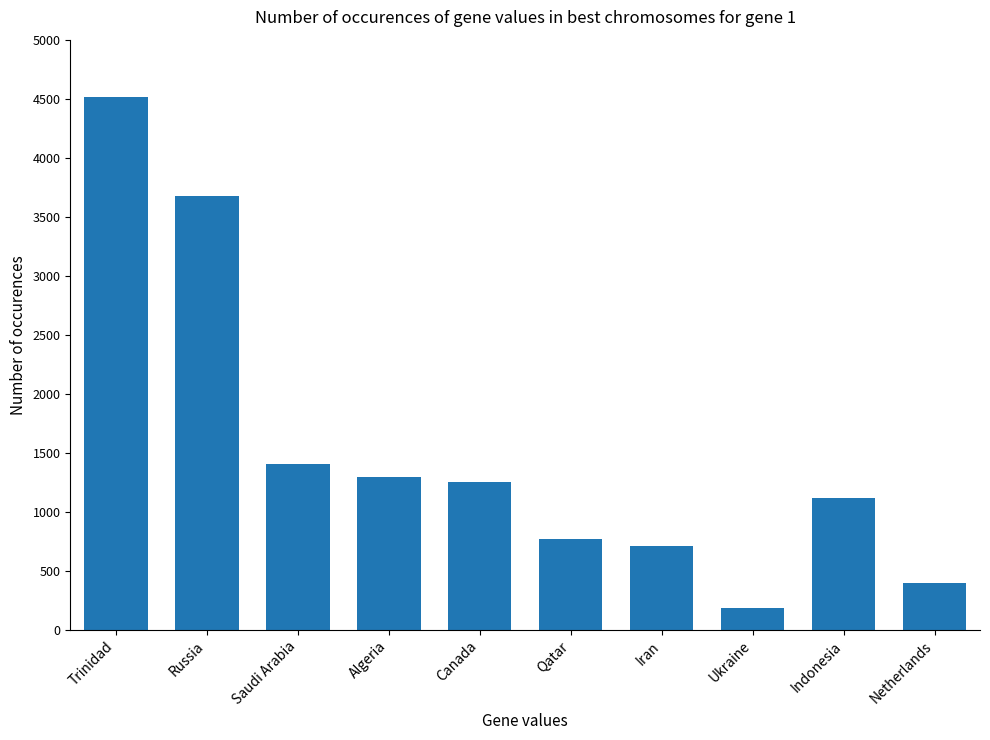

Does the chart contain any negative values?

No